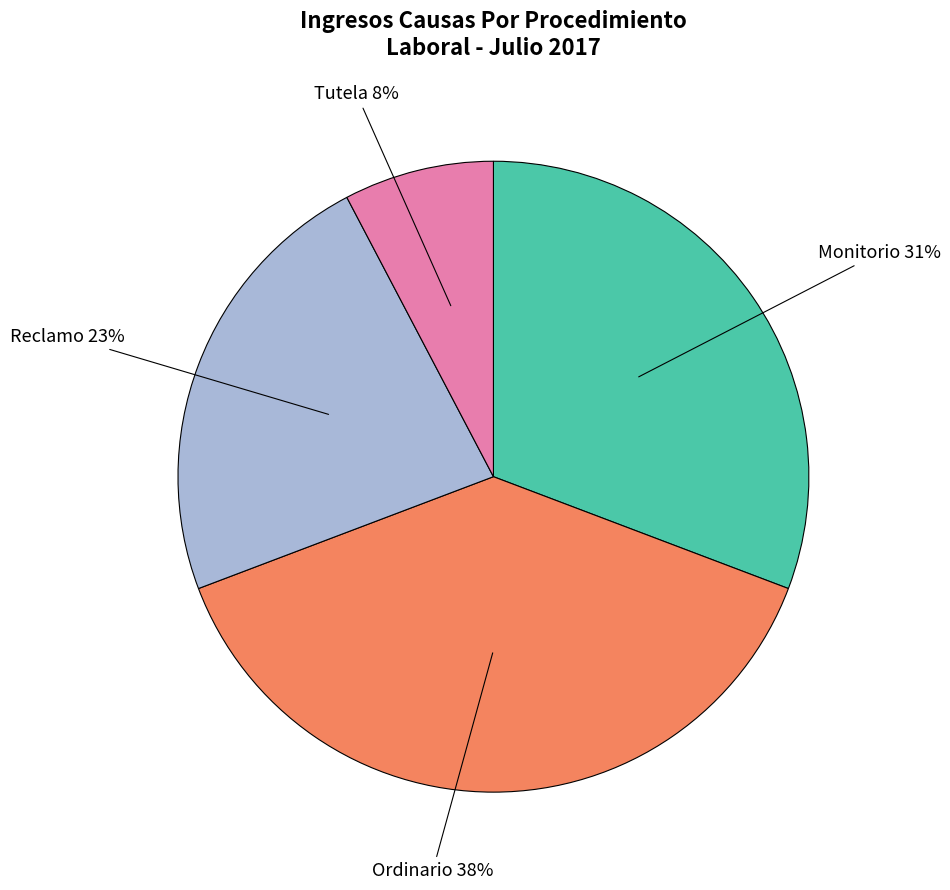

To the nearest percent, what is the average slice percentage?

25%